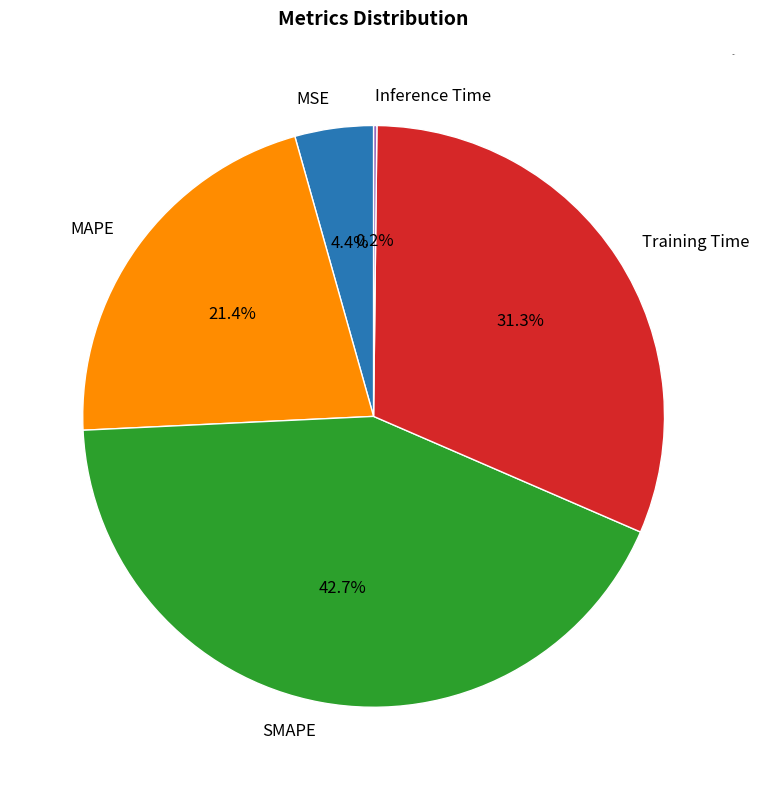

Is SMAPE the majority of the pie?

No